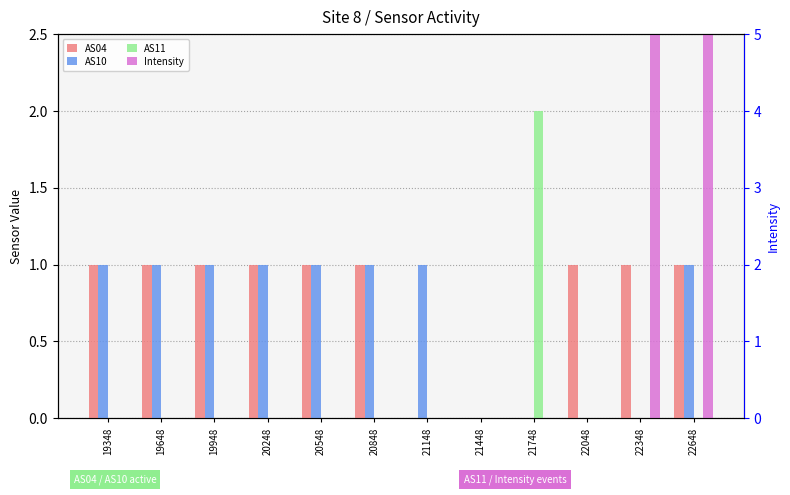

How many bars are there in each group?

4